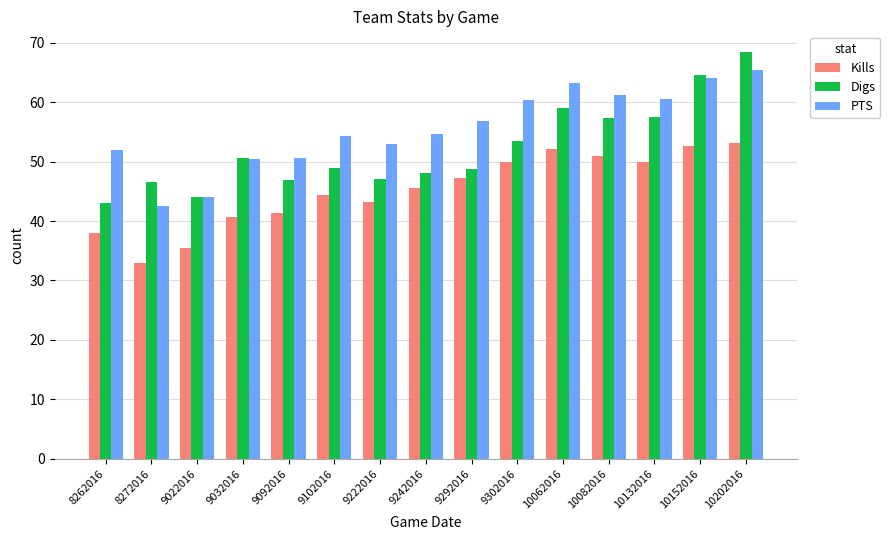

What is the approximate value of Digs at 9242016?

48.1